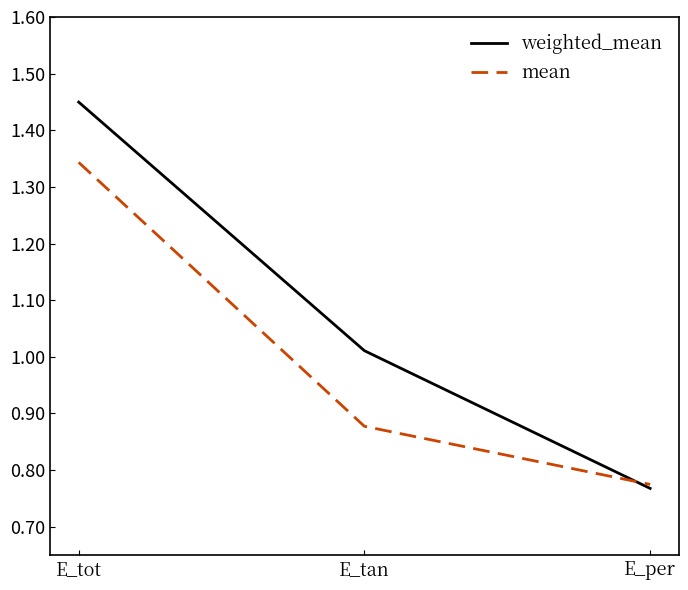

At which label does weighted_mean first exceed 1?

E_tot